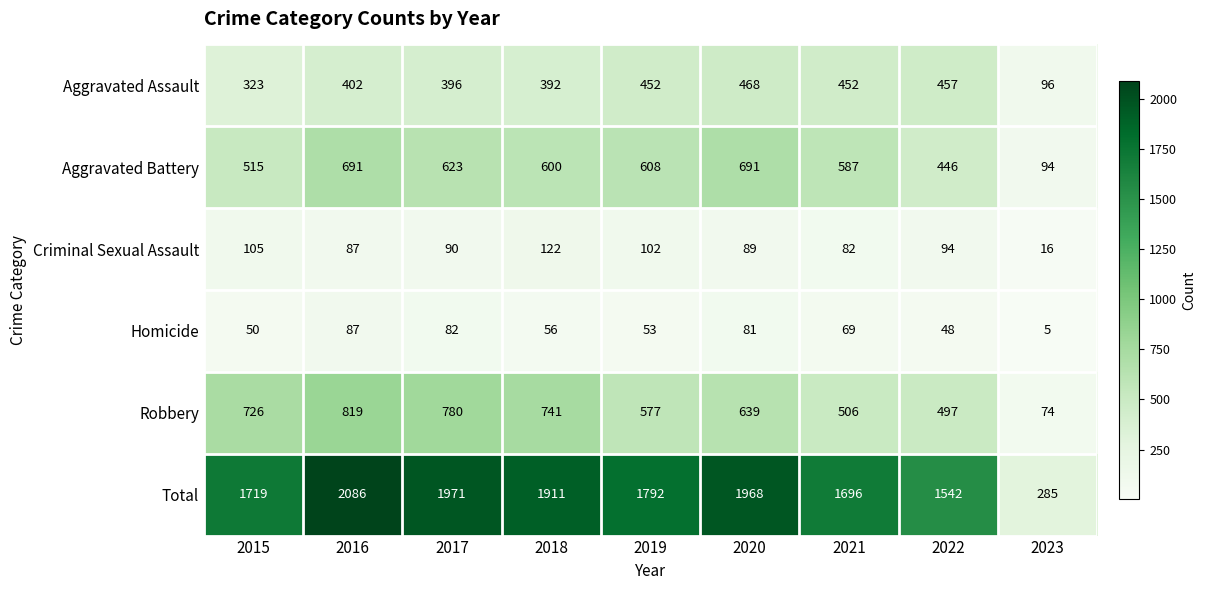

What is the total value across all series at 2019?

3584